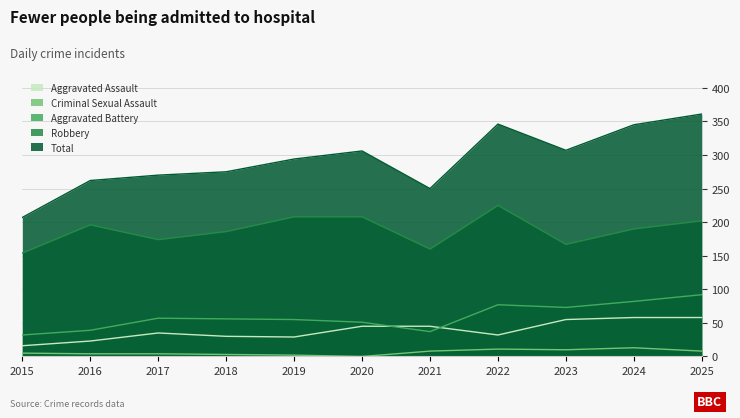

Does the chart have visible grid lines?

Yes